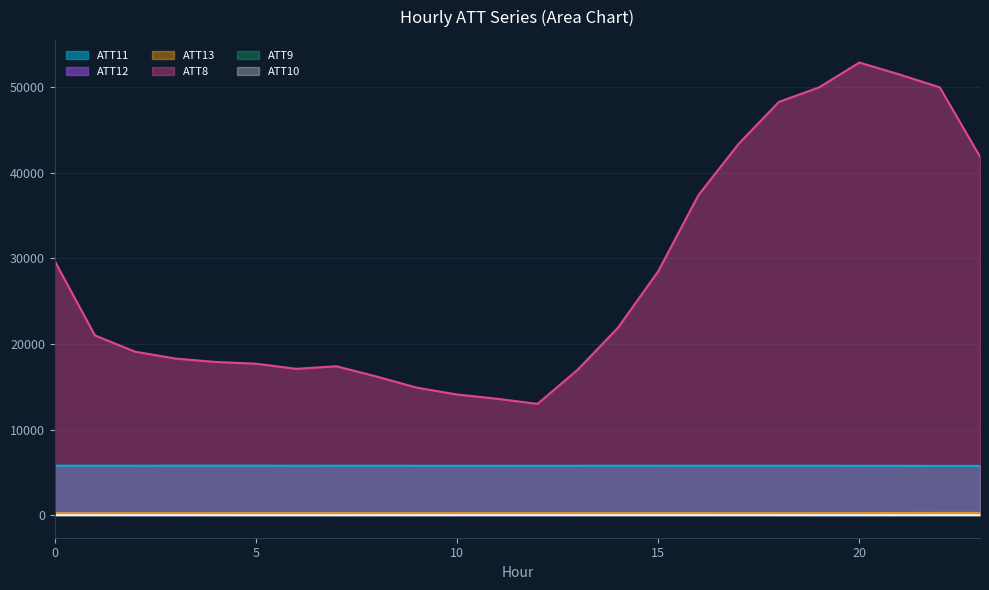

True or false: ATT11 and ATT13 intersect in this chart.

False